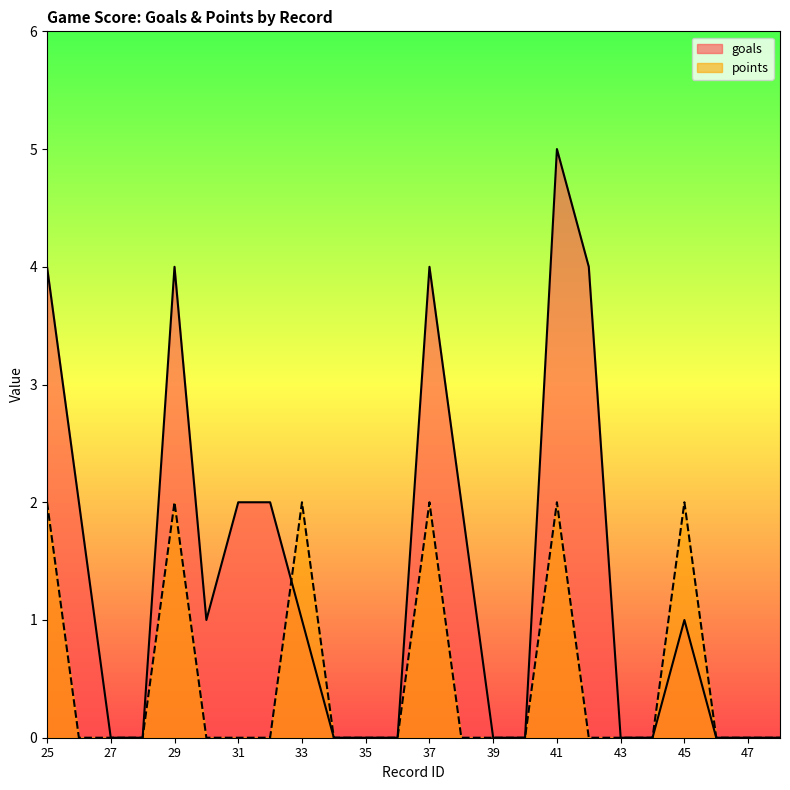

At which category does the chart reach its minimum across all series?

27